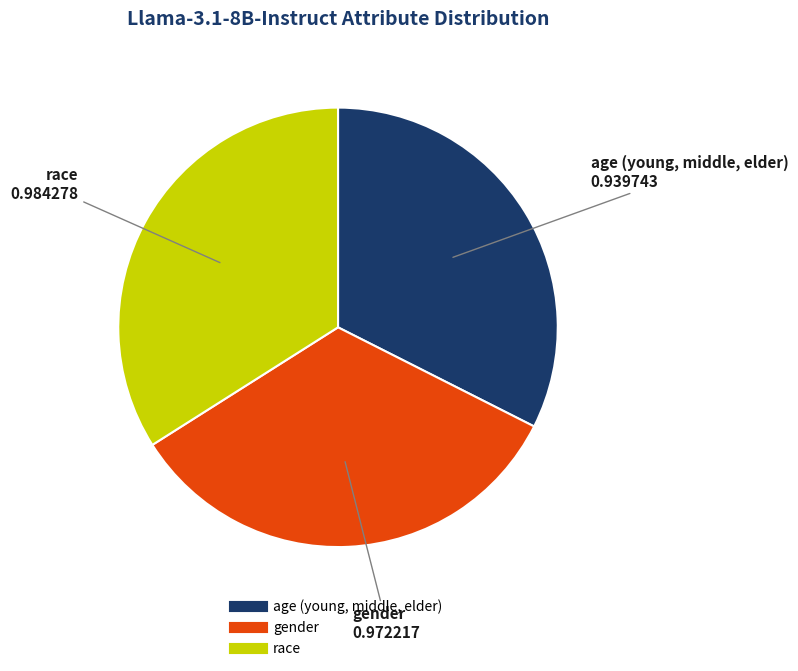

What is the smallest slice in the pie chart?

age (young, middle, elder)